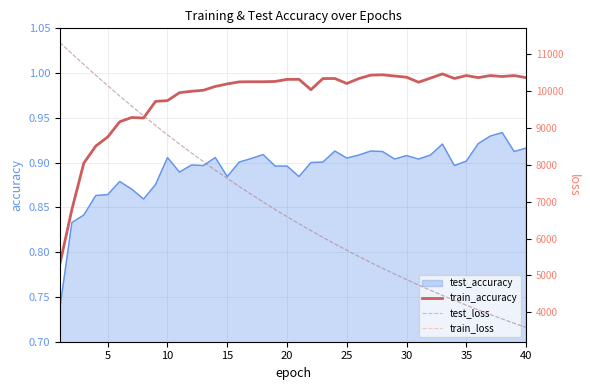

True or false: test_accuracy and train_accuracy cross at least once.

False